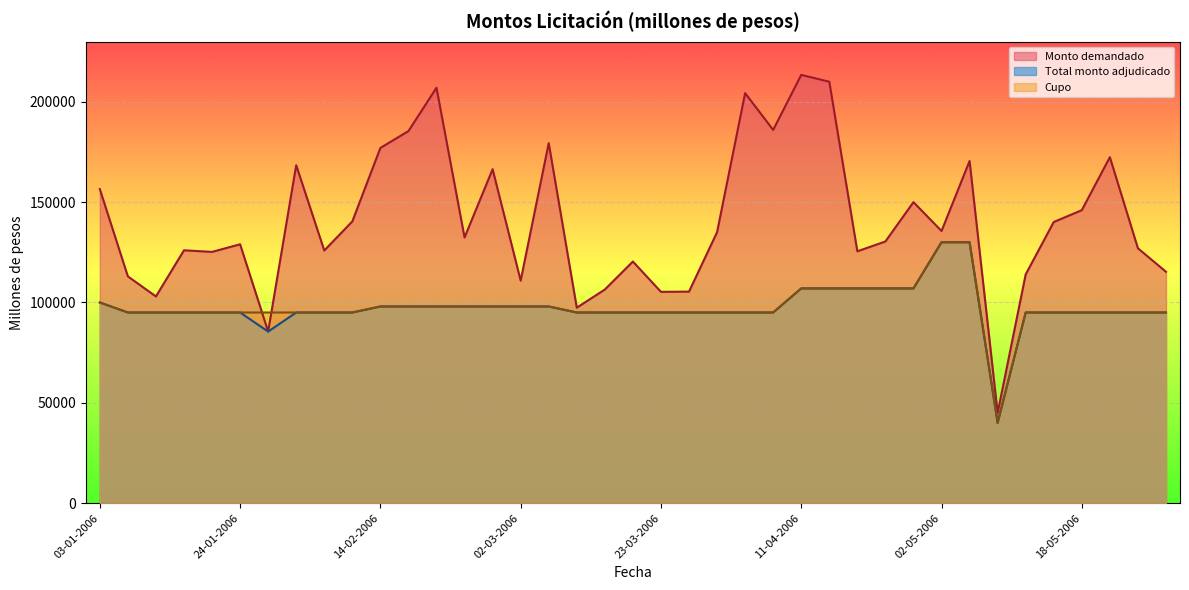

In Monto demandado, how many points are higher than both neighbors (excluding endpoints)?

12